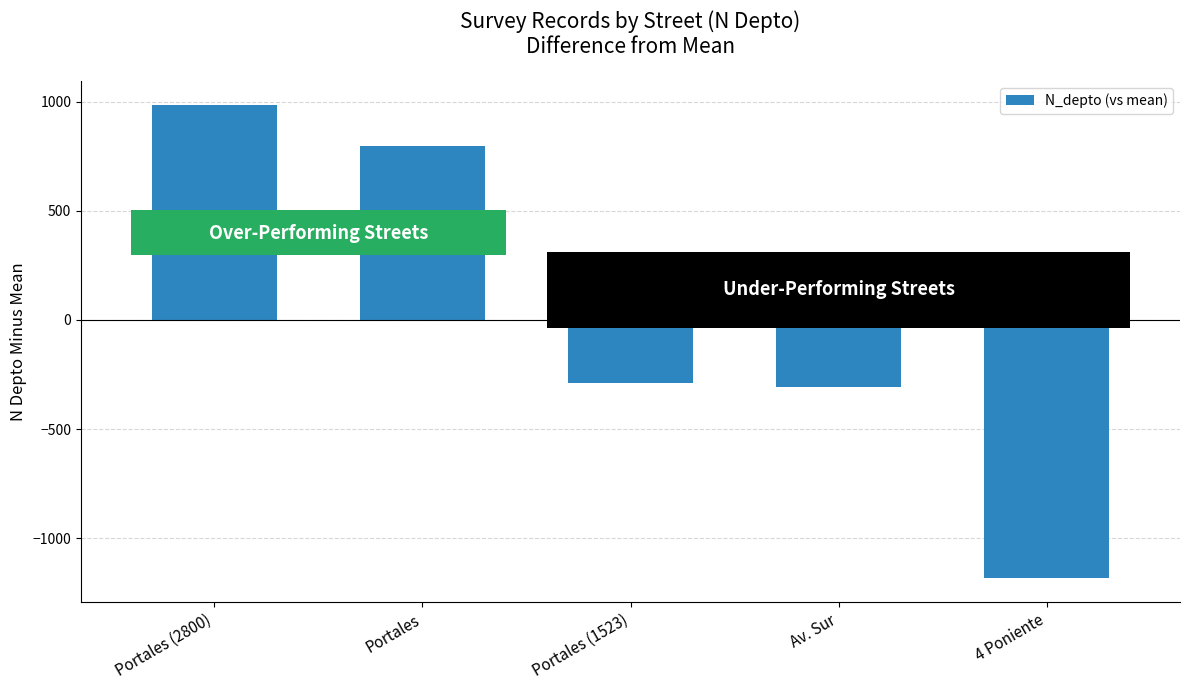

What is the label of the 1st bar from the left?

Portales (2800)